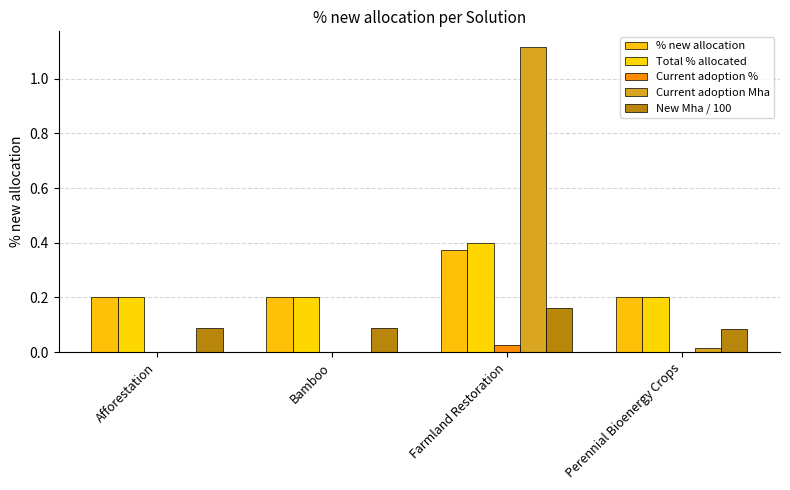

Between Perennial Bioenergy Crops and Afforestation, which is larger?

Afforestation